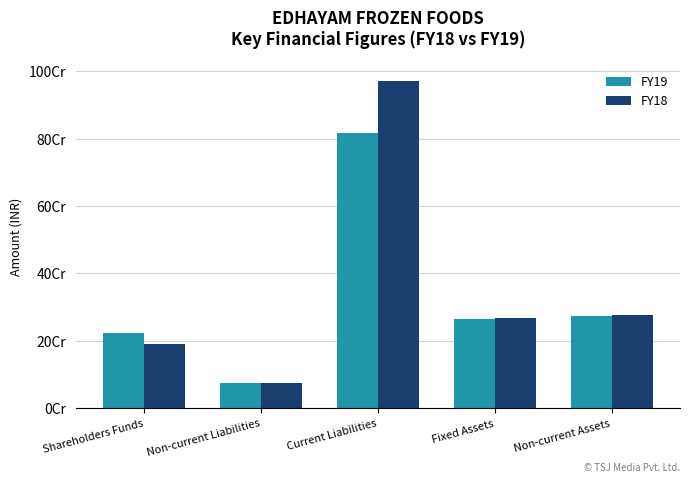

What are all the series names shown in the legend?

FY19, FY18